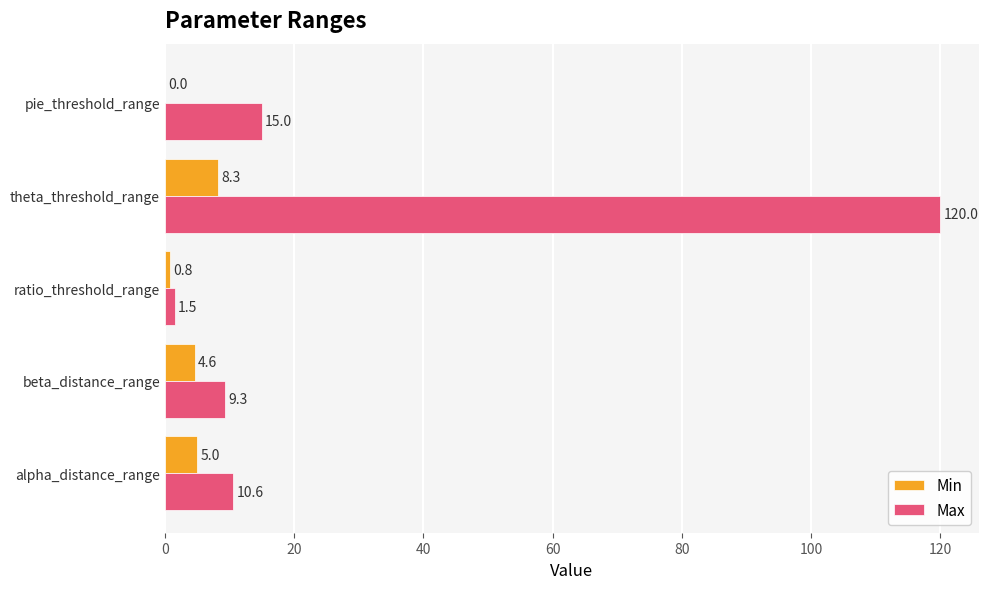

What is the average value of the Max series?

31.3